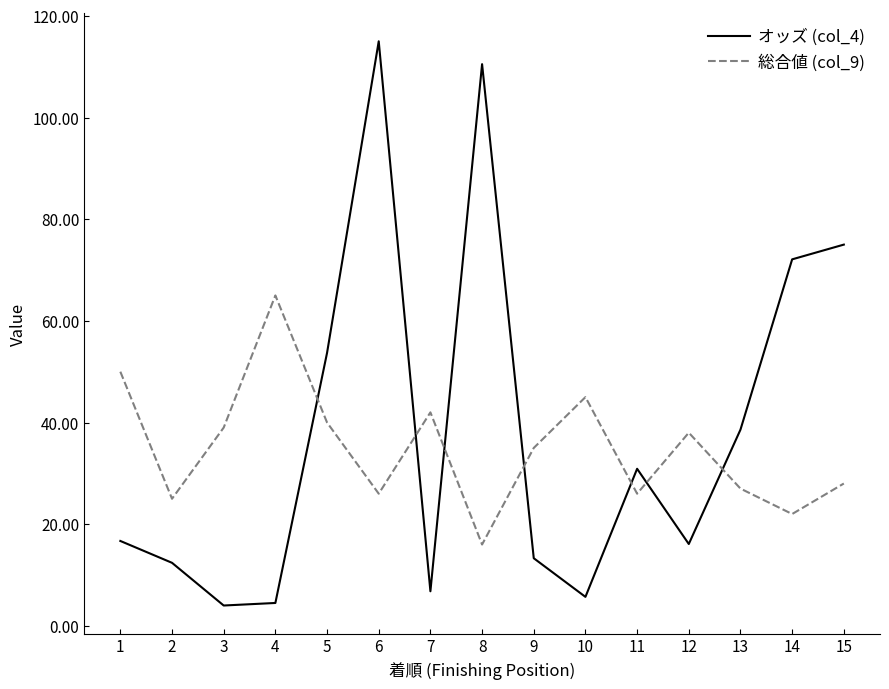

At which label does 総合値 (col_9) first exceed 35?

1